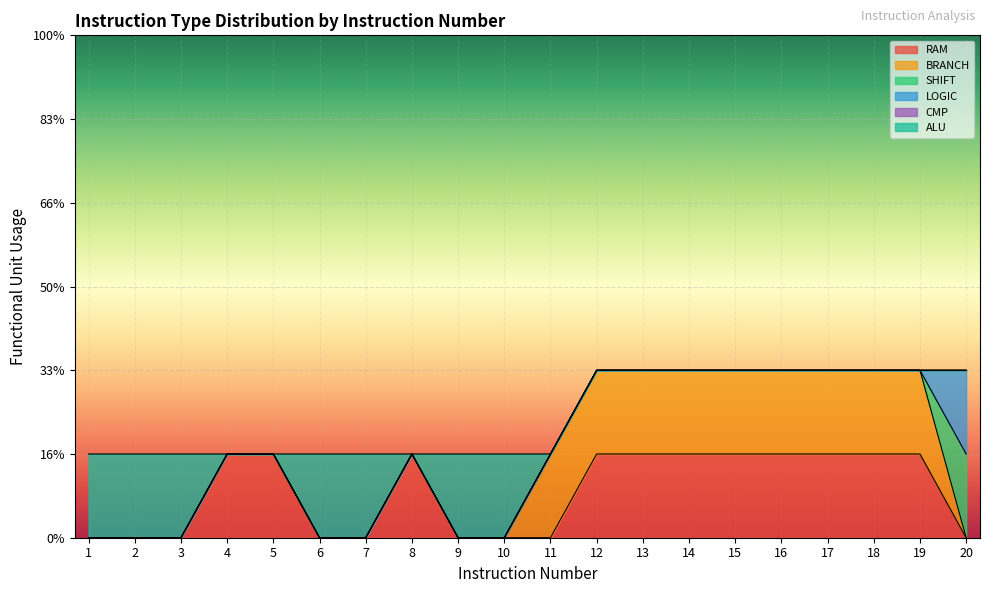

What are all the series names shown in the legend?

RAM, BRANCH, SHIFT, LOGIC, CMP, ALU